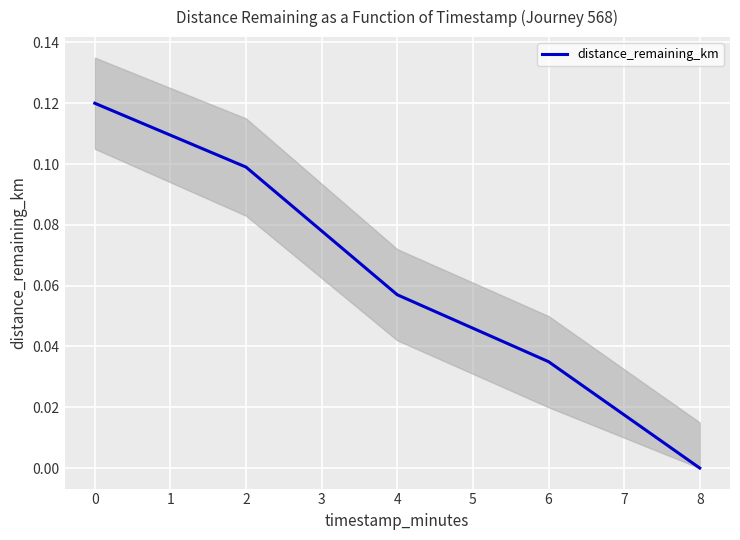

What is the maximum value shown in the chart?

0.1